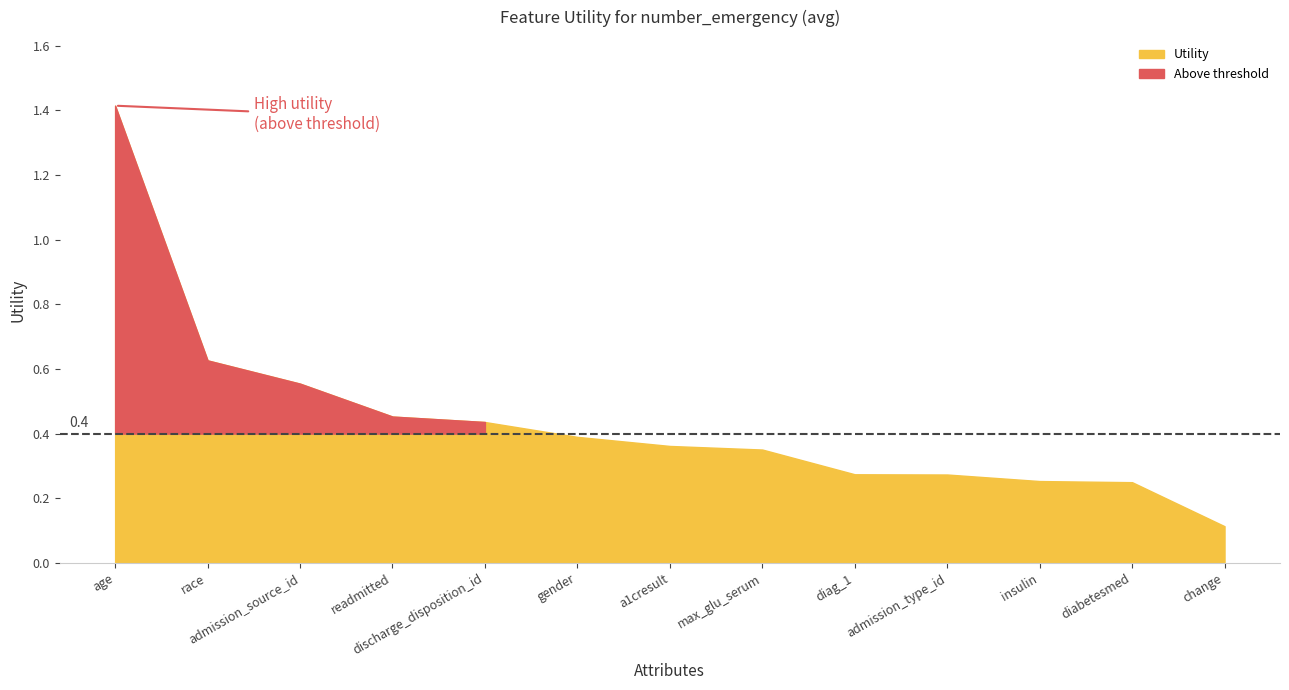

What is the change in value from max_glu_serum to diabetesmed?

-0.1